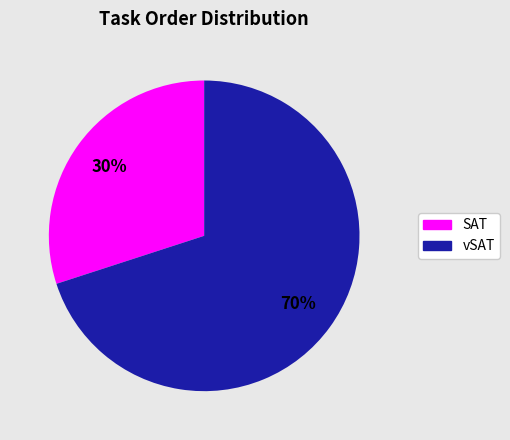

Does any single category account for the majority?

Yes